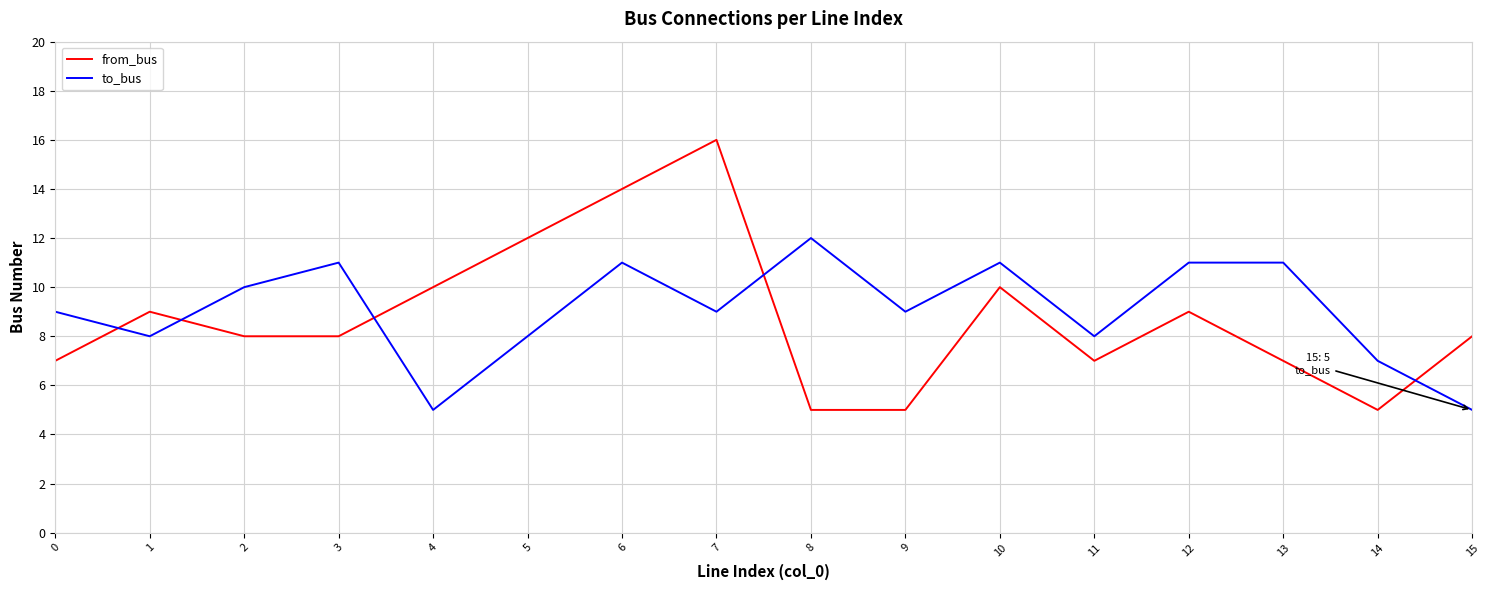

Rank the series by their maximum value, from highest to lowest.

from_bus, to_bus